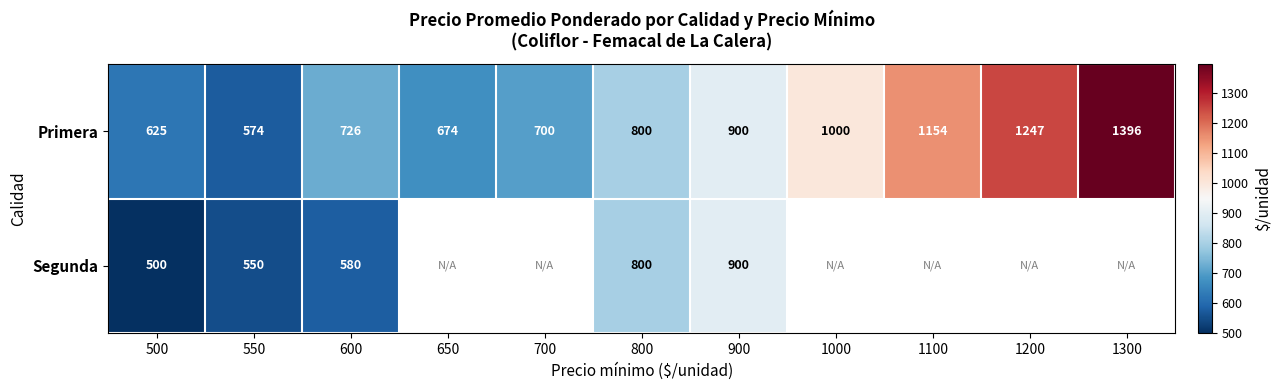

What is the difference between the Primera values at 550 and 800?

226